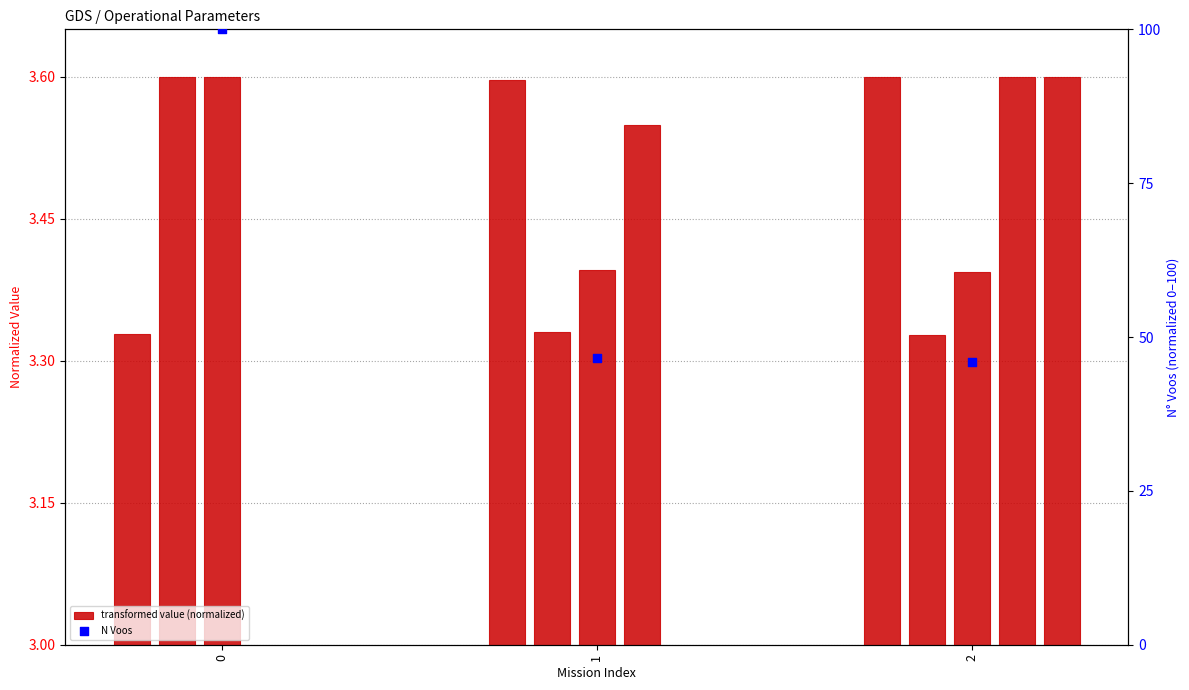

At how many categories does at least one series exceed 3?

3